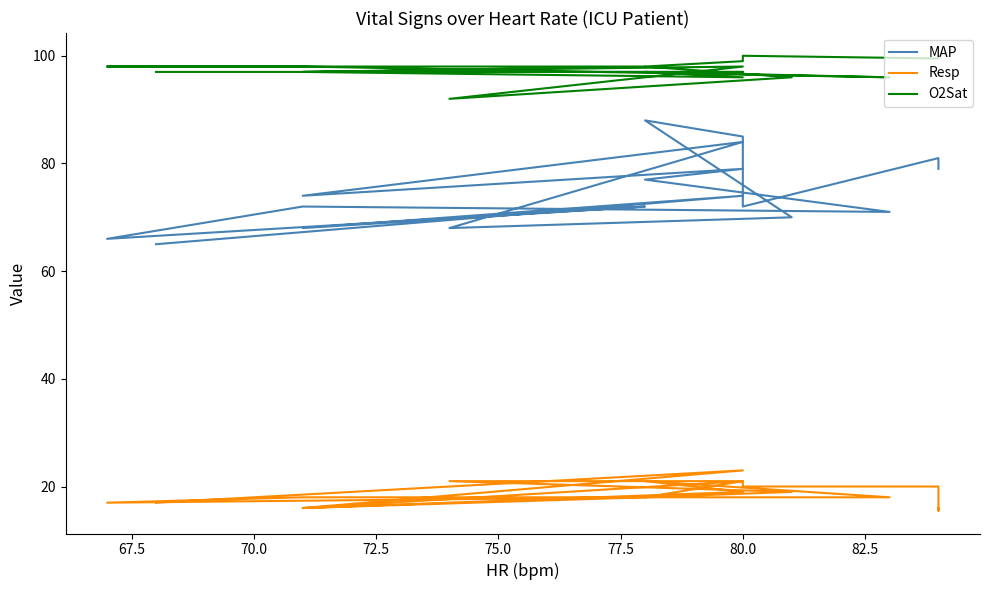

Which series has the widest spread of values?

MAP